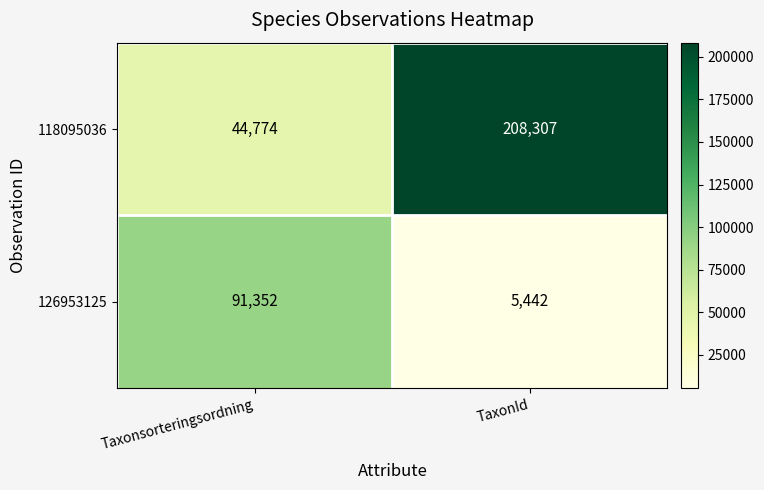

What is the sum of all 126953125 values?

96794